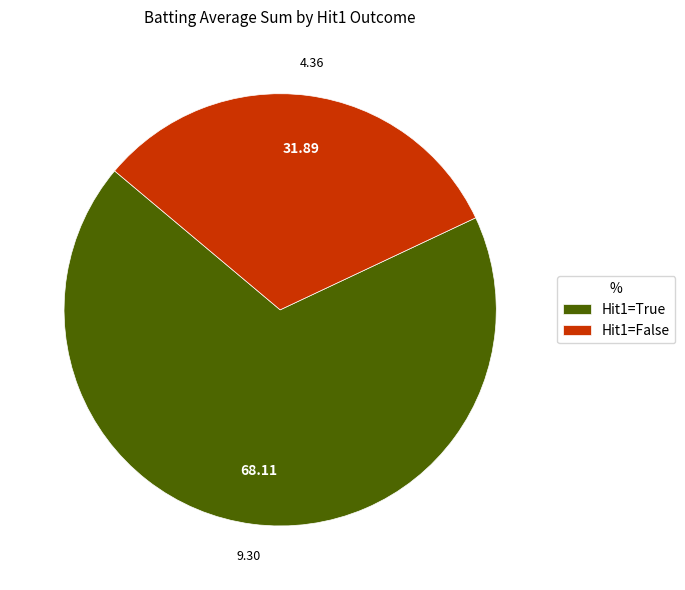

Is there any slice that represents more than half of the pie?

Yes